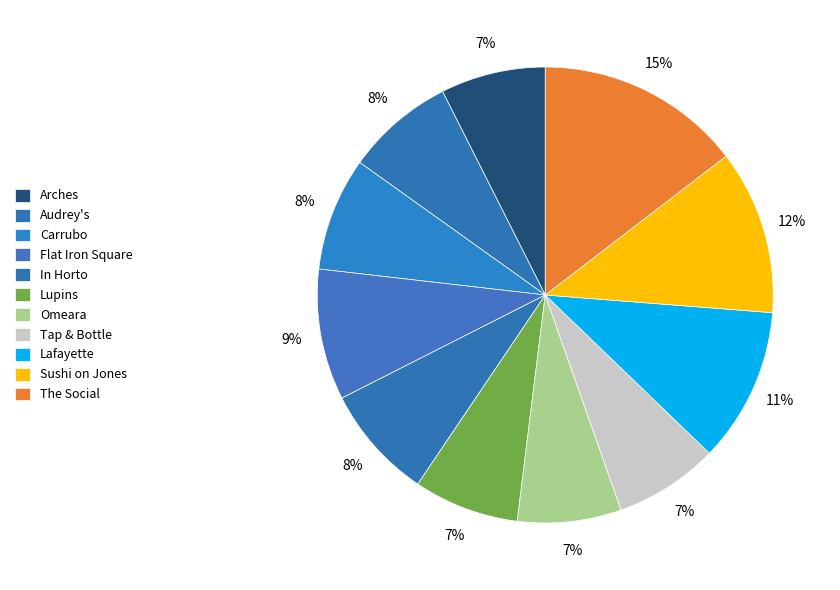

Which slice is the largest?

The Social